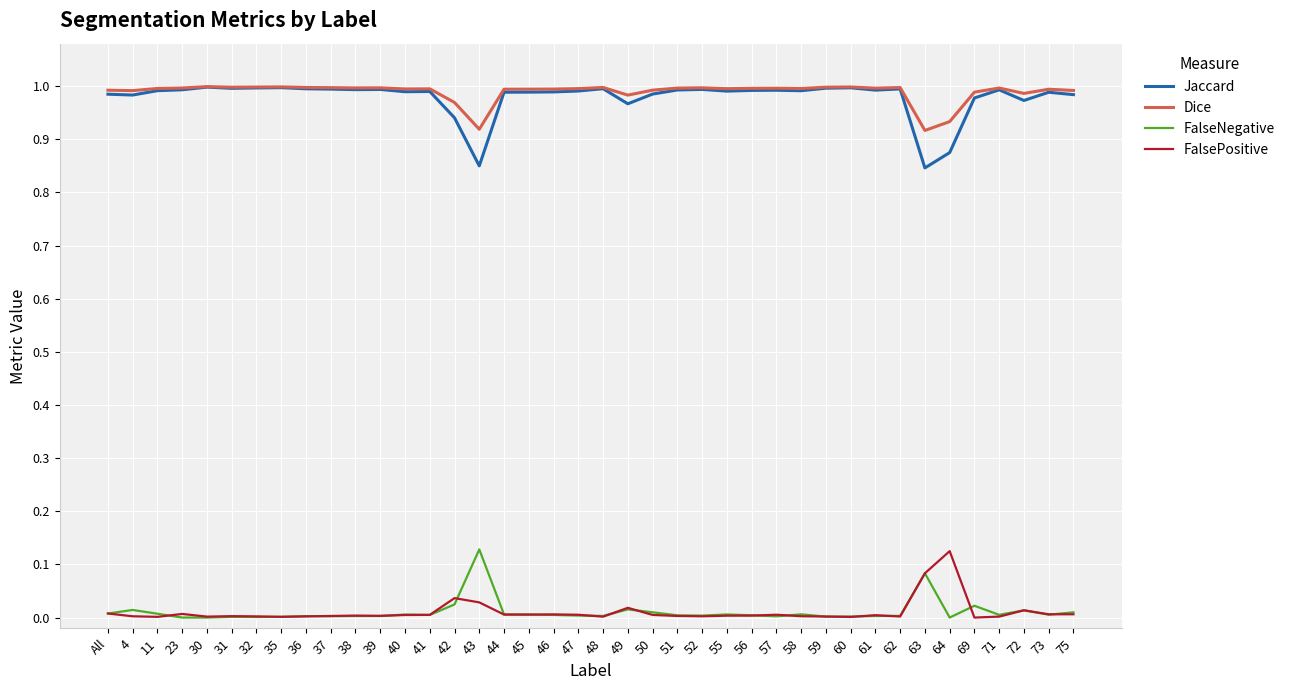

Is the value of Jaccard at 57 greater than the value of FalsePositive at 71?

Yes